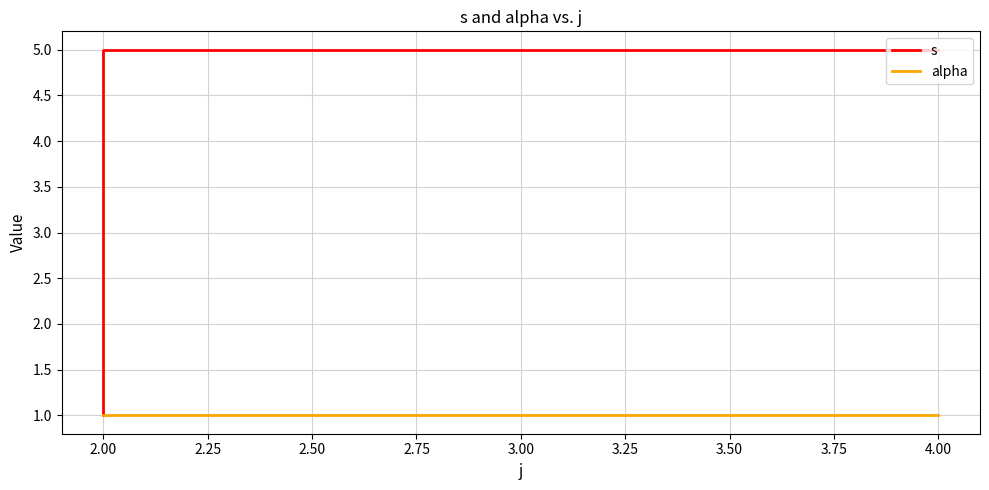

Rank the series at 2.00 from lowest to highest value.

s, alpha